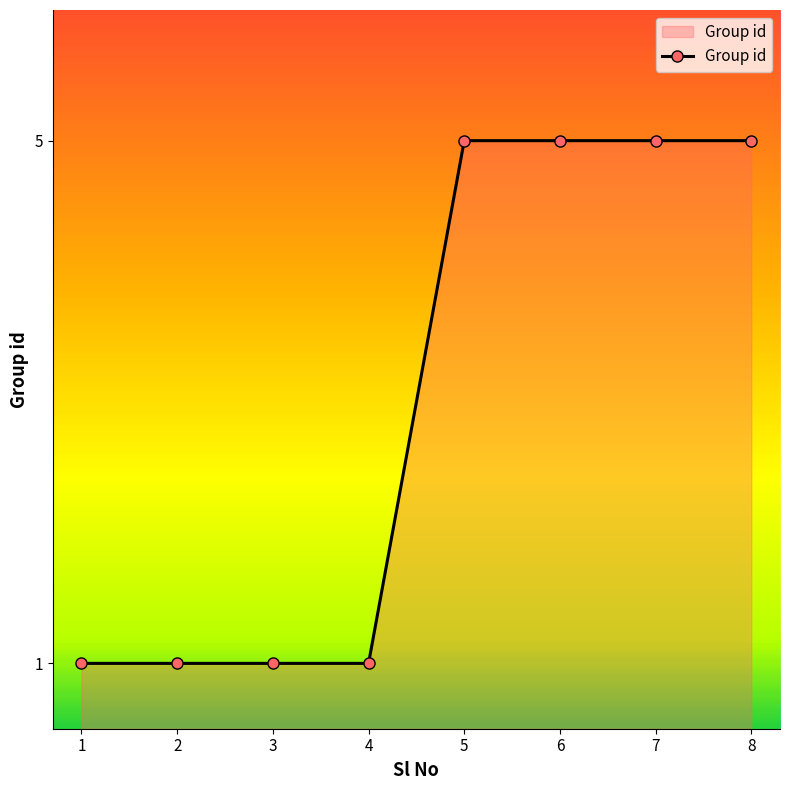

The value at 8 is 2. True or false?

False